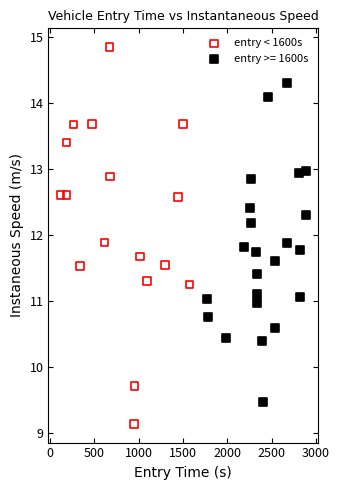

Which series reaches the maximum Y coordinate?

entry < 1600s